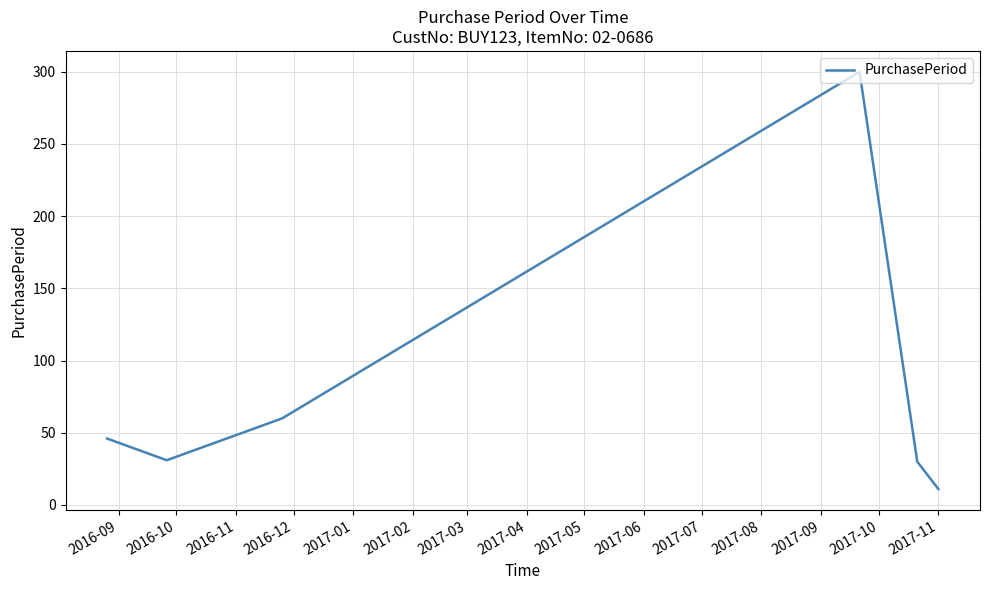

What is the difference between the second highest and second lowest values?

30